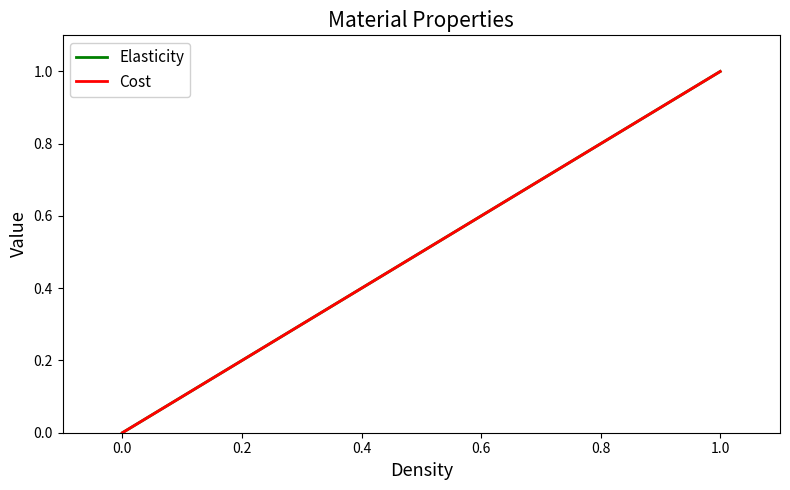

Count the number of categories in the chart.

2